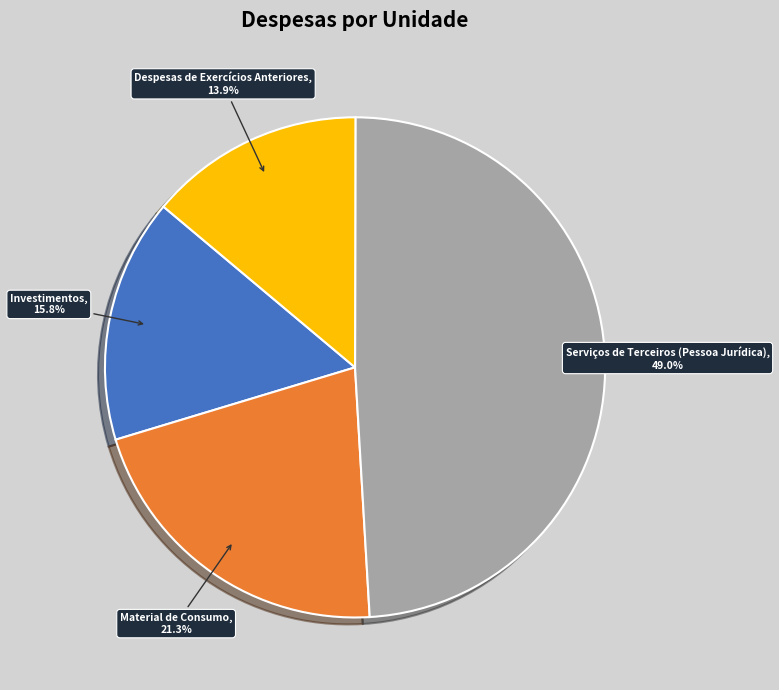

Rank the categories by value from highest to lowest.

Serviços de Terceiros (Pessoa Jurídica), Material de Consumo, Investimentos, Despesas de Exercícios Anteriores